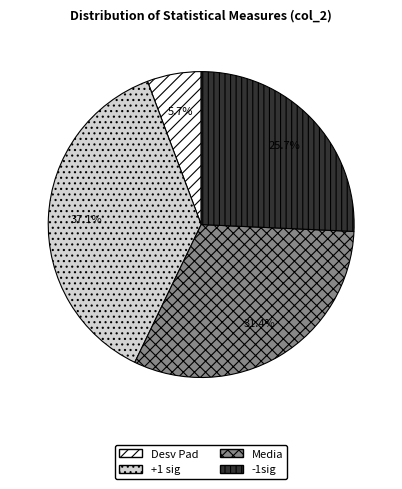

To the nearest percent, what percentage of the pie is -1sig?

26%